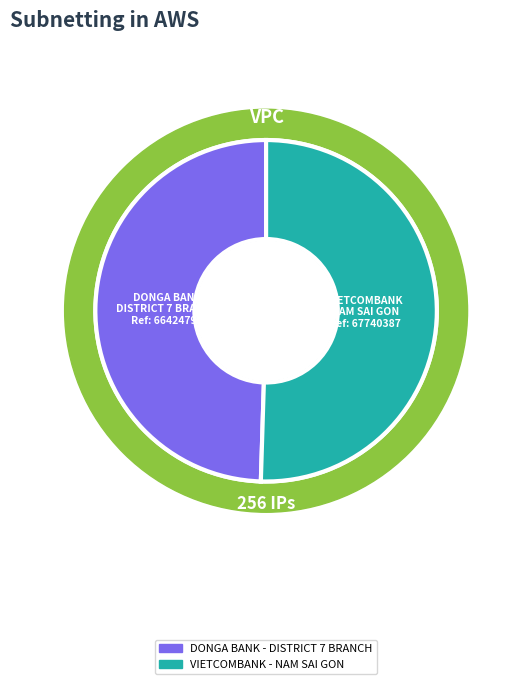

What is the smallest slice in the pie chart?

DONGA BANK - DISTRICT 7 BRANCH